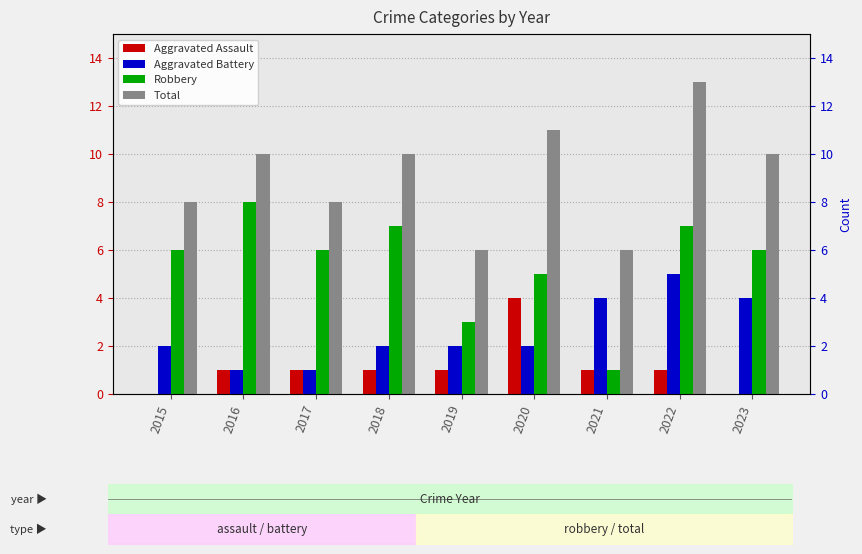

What is the sum of the Robbery values at 2022 and 2023?

13